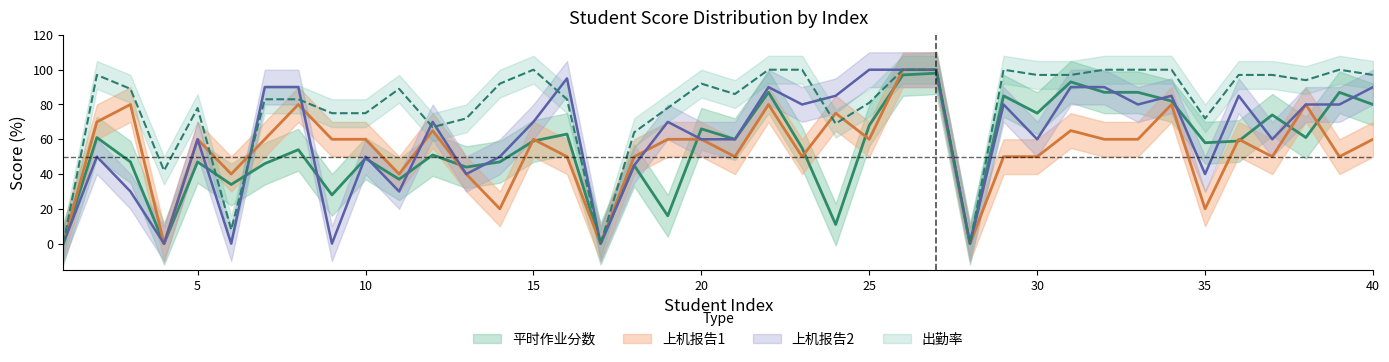

How many data points does each series have?

40